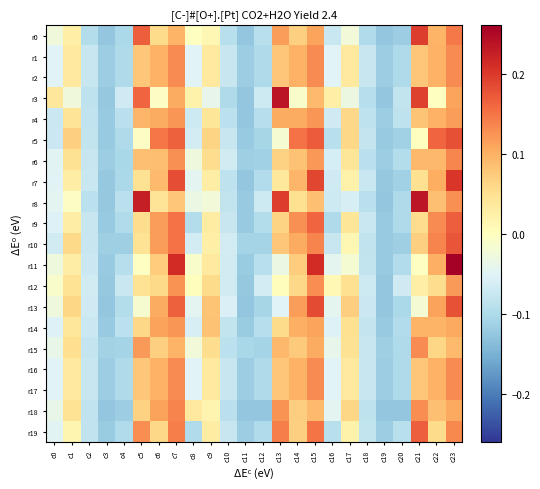

Rank the series at c8 from lowest to highest value.

r19, r9, r4, r5, r10, r14, r1, r2, r16, r17, r7, r13, r8, r6, r15, r11, r0, r12, r3, r18